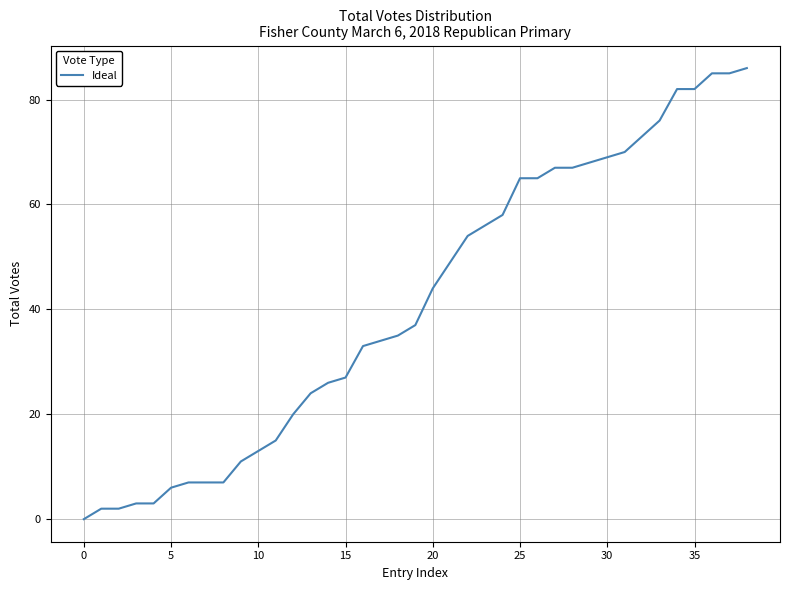

What is the sum of all values?

1613